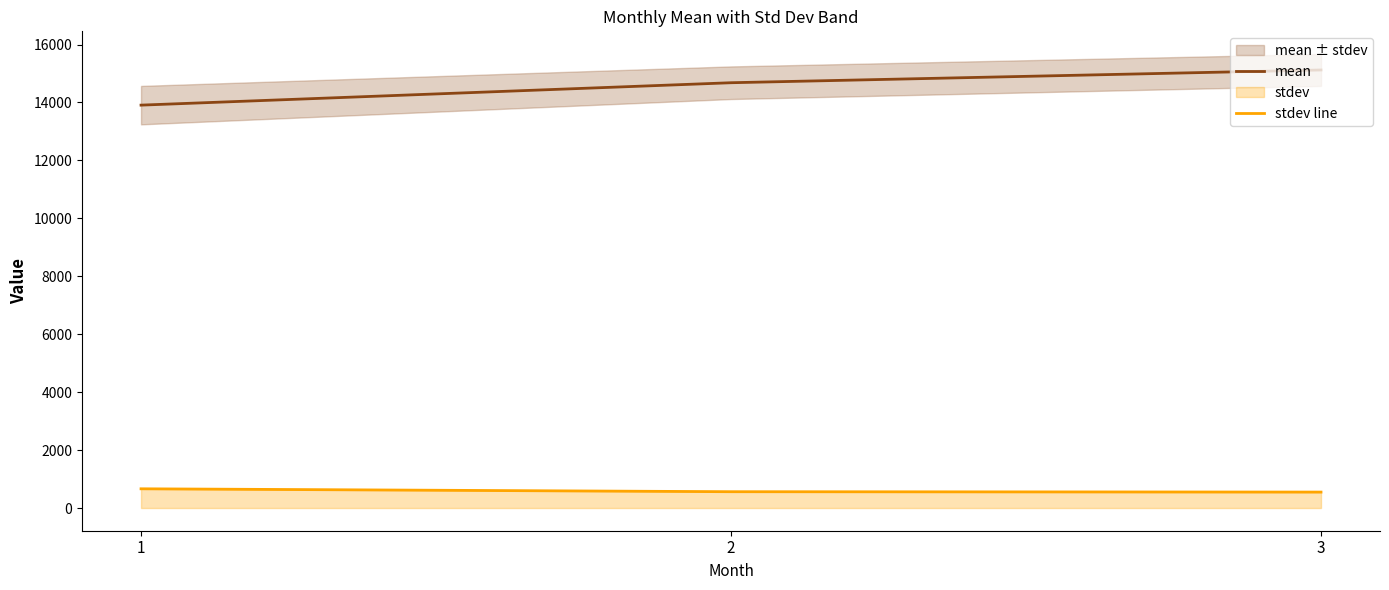

Count the number of categories in the chart.

3